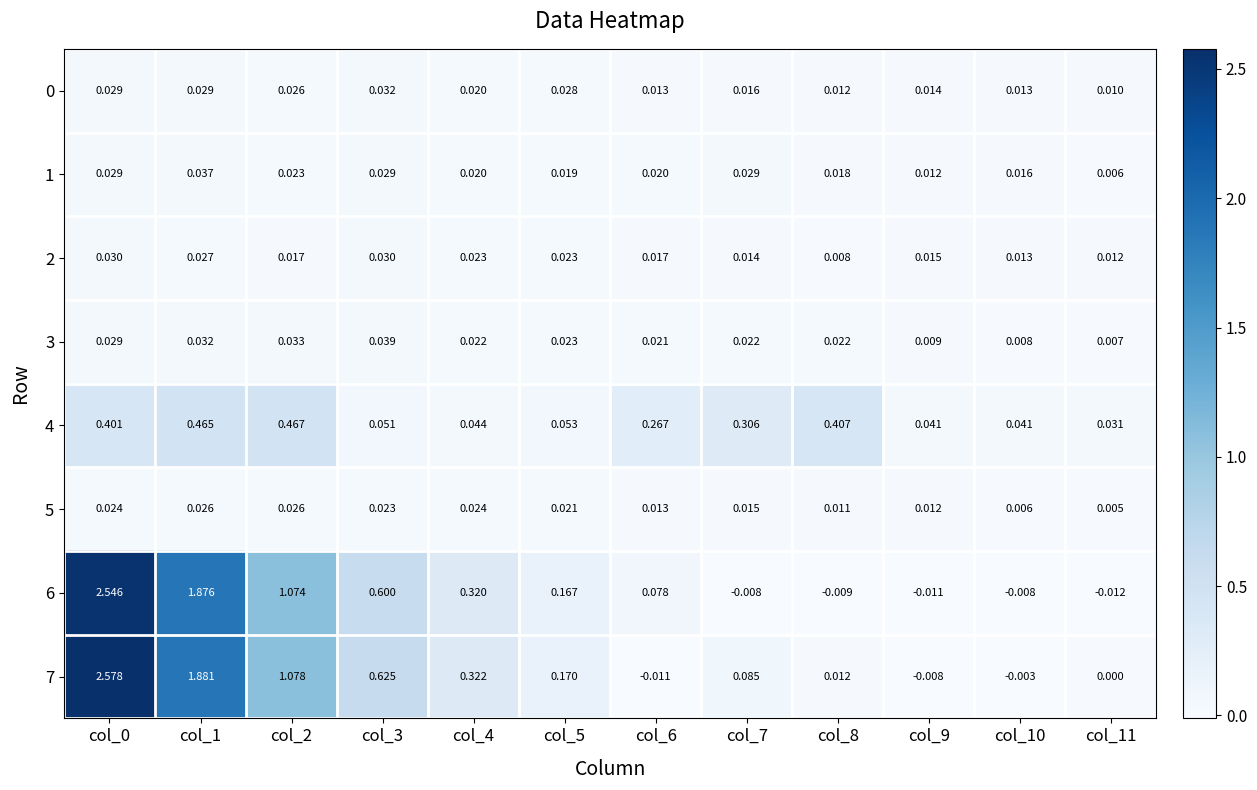

Is the value of 3 at col_6 greater than the value of 2 at col_3?

No